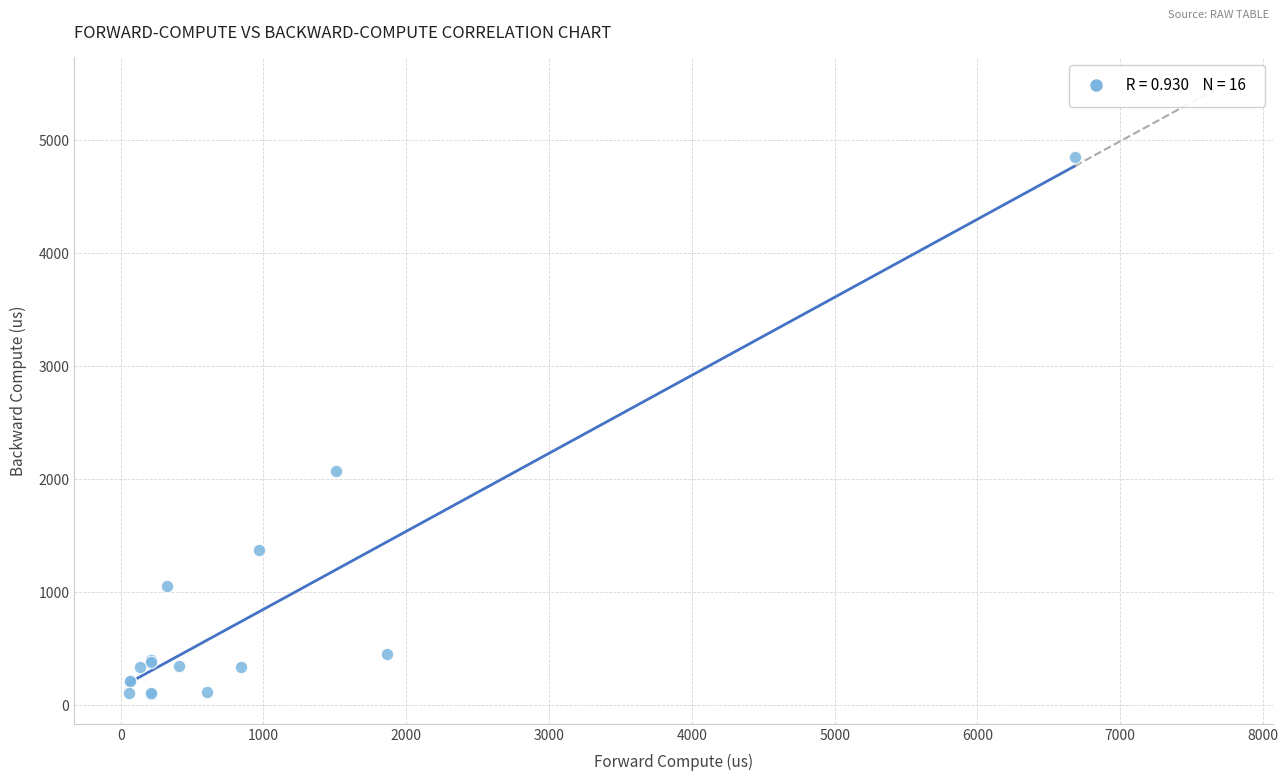

What Y value in the scatter plot is closest to 2478?

2070.6